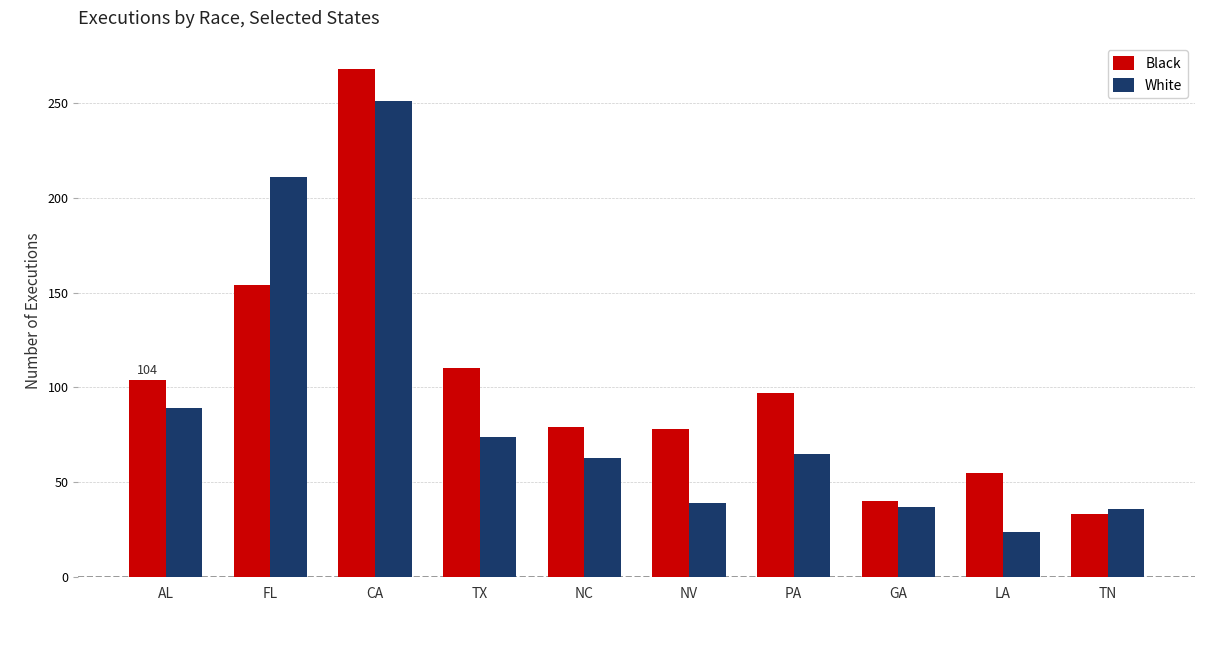

What is the total value across all series at PA?

162